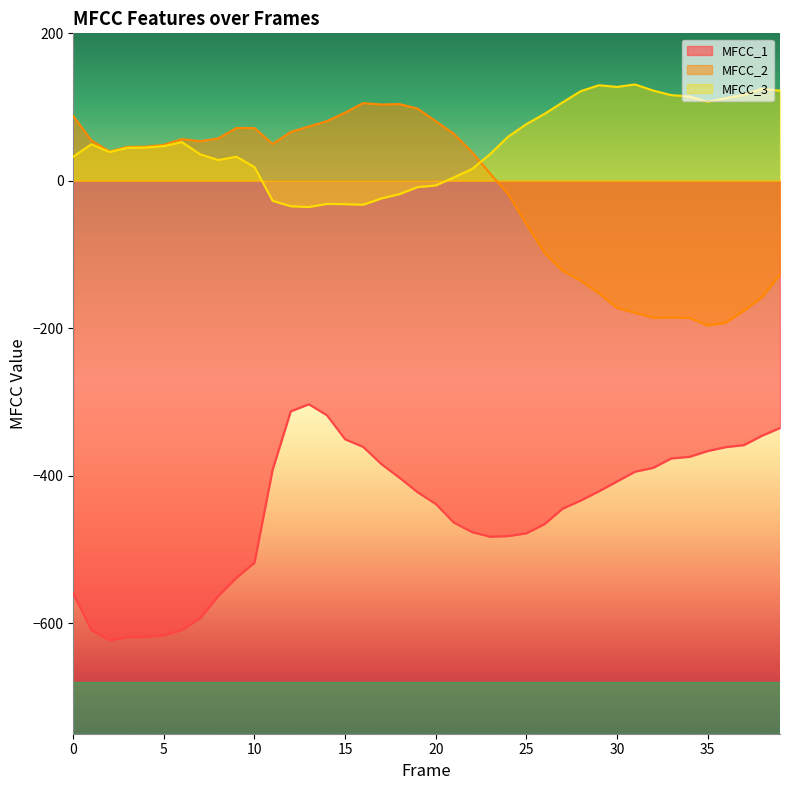

Reading right to left, extract all data points from this chart.

MFCC_1: -335.3	-345.8	-358.6	-361.2	-366.6	-374.4	-376.6	-389.3	-394.5	-407.9	-421.2	-433.7	-444.8	-465.7	-478.1	-481.9	-482.8	-476.5	-463.6	-438.3	-422.4	-402.8	-384.3	-361.0	-350.6	-318.1	-303.1	-312.6	-391.8	-518.0	-538.7	-563.3	-593.3	-609.3	-616.6	-618.7	-618.9	-623.4	-609.7	-560.0
MFCC_2: -127.2	-158.1	-176.3	-192.5	-196.3	-185.9	-185.3	-185.8	-179.0	-172.4	-152.4	-135.5	-122.1	-97.6	-58.9	-18.4	9.9	39.0	63.6	80.9	97.9	104.1	103.5	105.4	92.5	80.9	73.6	66.2	50.0	71.5	71.6	57.5	53.6	56.6	48.8	46.2	46.0	39.7	54.7	87.8
MFCC_3: 122.1	124.8	116.6	112.1	107.1	114.5	116.2	122.4	130.6	127.3	129.6	121.5	106.3	90.7	76.8	59.9	36.1	16.0	4.6	-6.4	-8.6	-18.1	-24.0	-32.5	-31.7	-31.4	-35.6	-34.5	-27.1	18.6	32.7	28.1	35.9	52.5	47.1	45.1	44.8	39.0	49.5	32.7